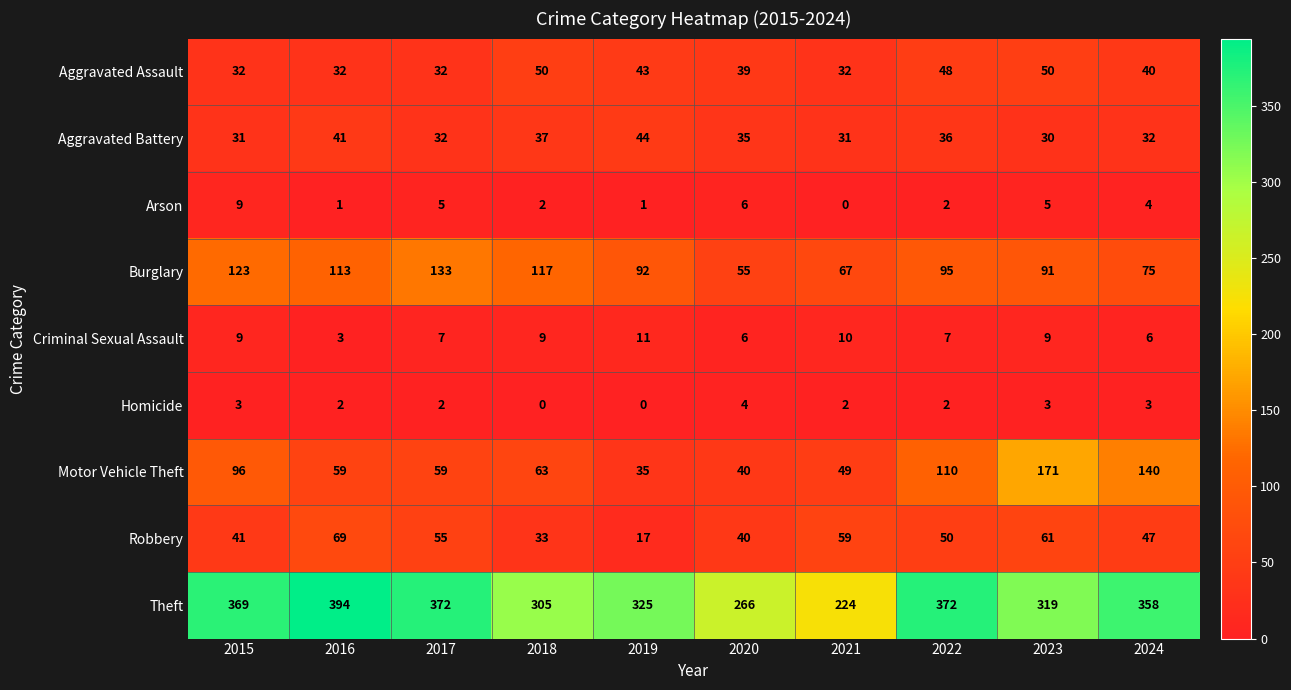

Where does the Aggravated Battery series first go above 35?

2016